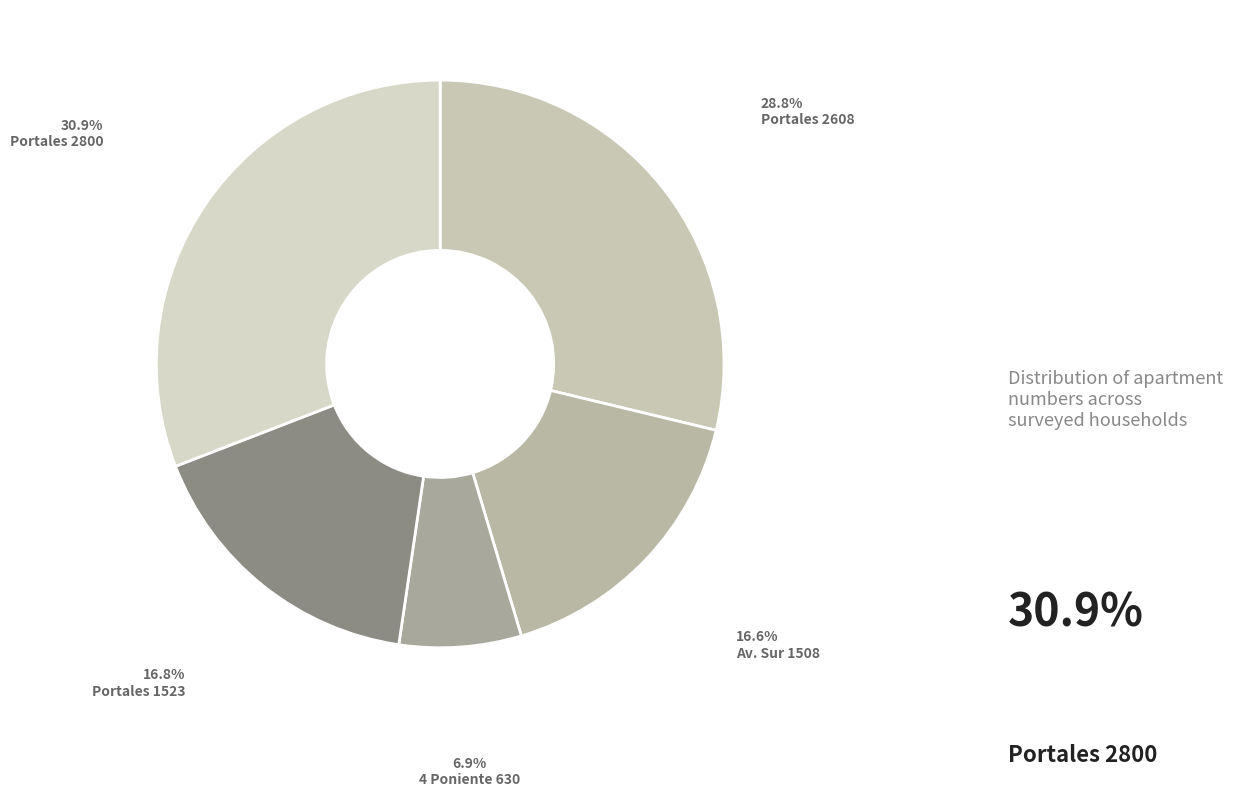

How many segments does this pie chart have?

5